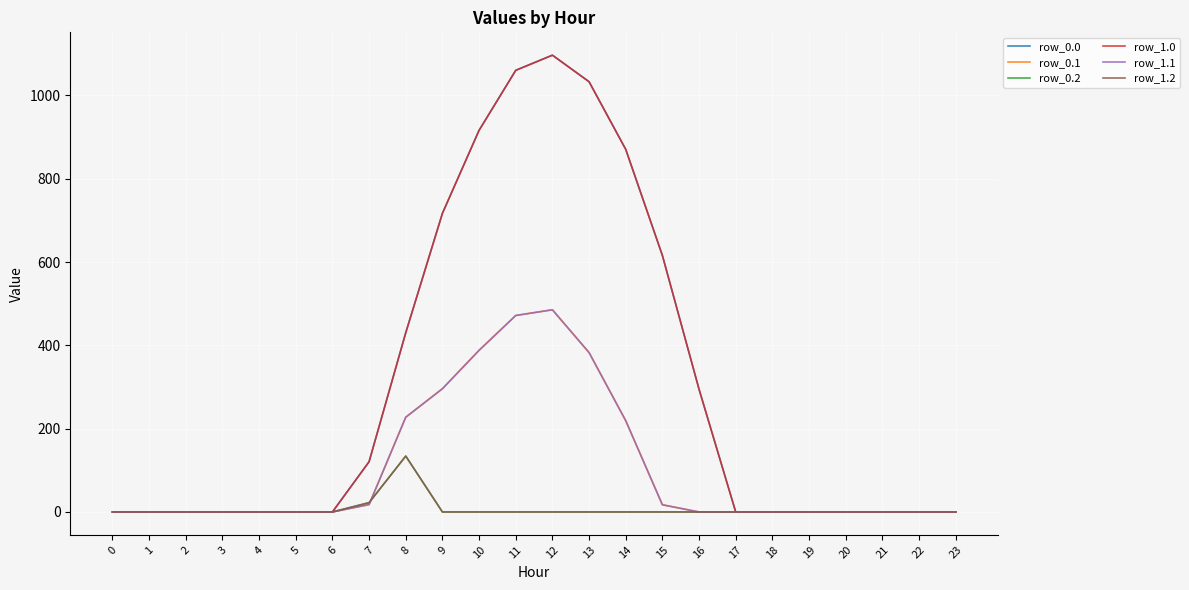

Does the chart have visible grid lines?

Yes